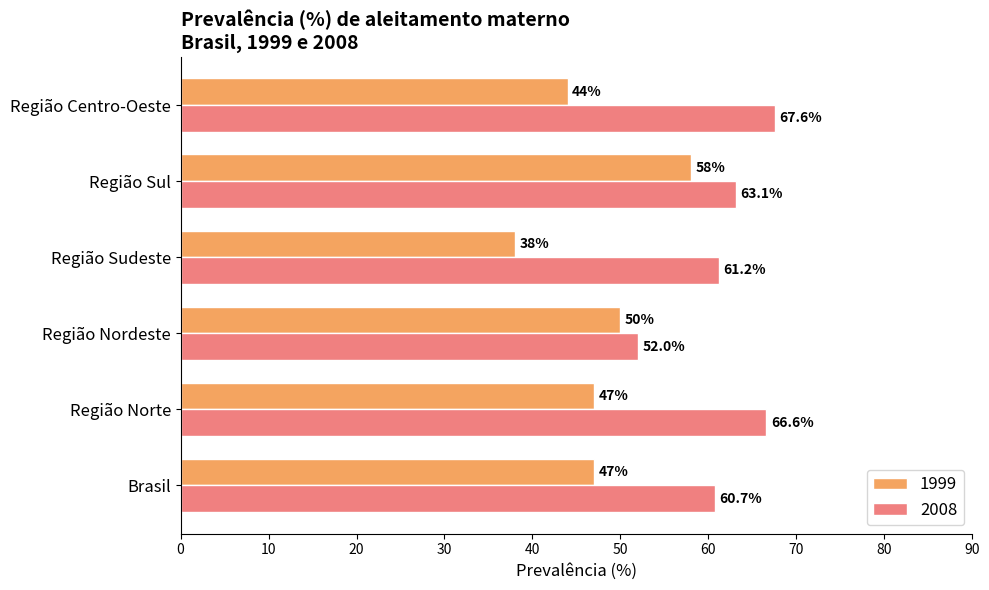

What is the sum of the 1999 values at Região Centro-Oeste and Região Norte?

91.0